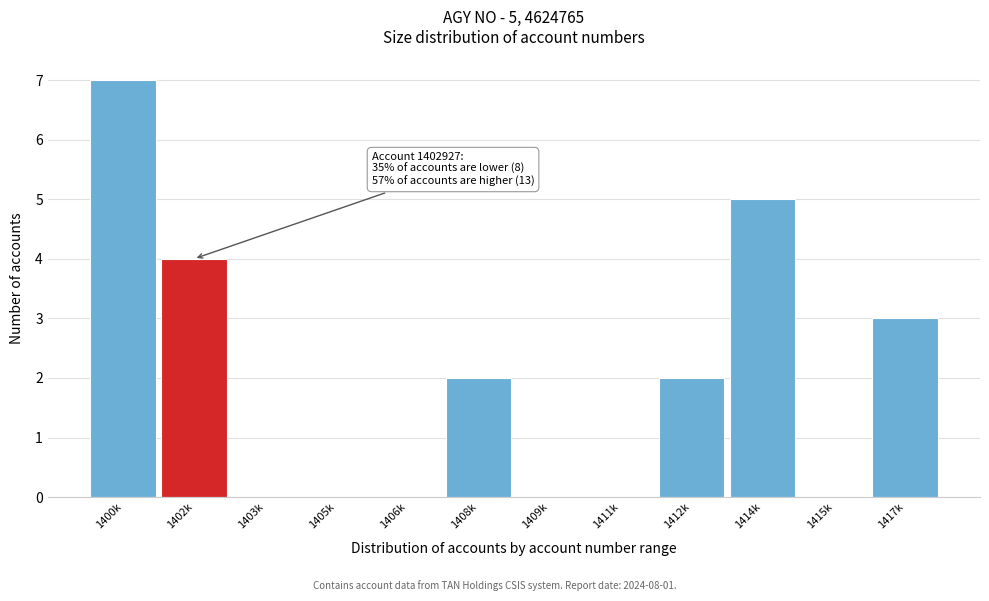

Reading right to left, list all the values displayed in this chart.

1417k=3	1415k=0	1414k=5	1412k=2	1411k=0	1409k=0	1408k=2	1406k=0	1405k=0	1403k=0	1402k=4	1400k=7